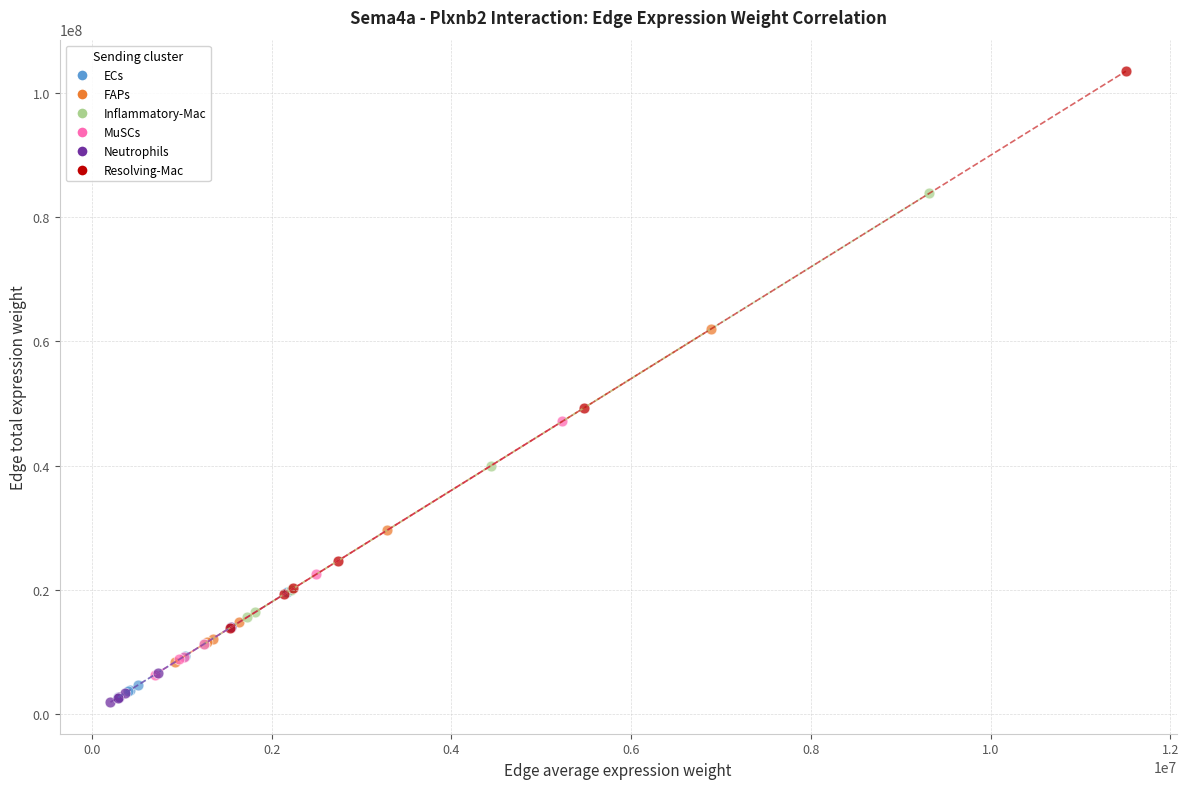

Which series contains the highest Y value?

Resolving-Mac